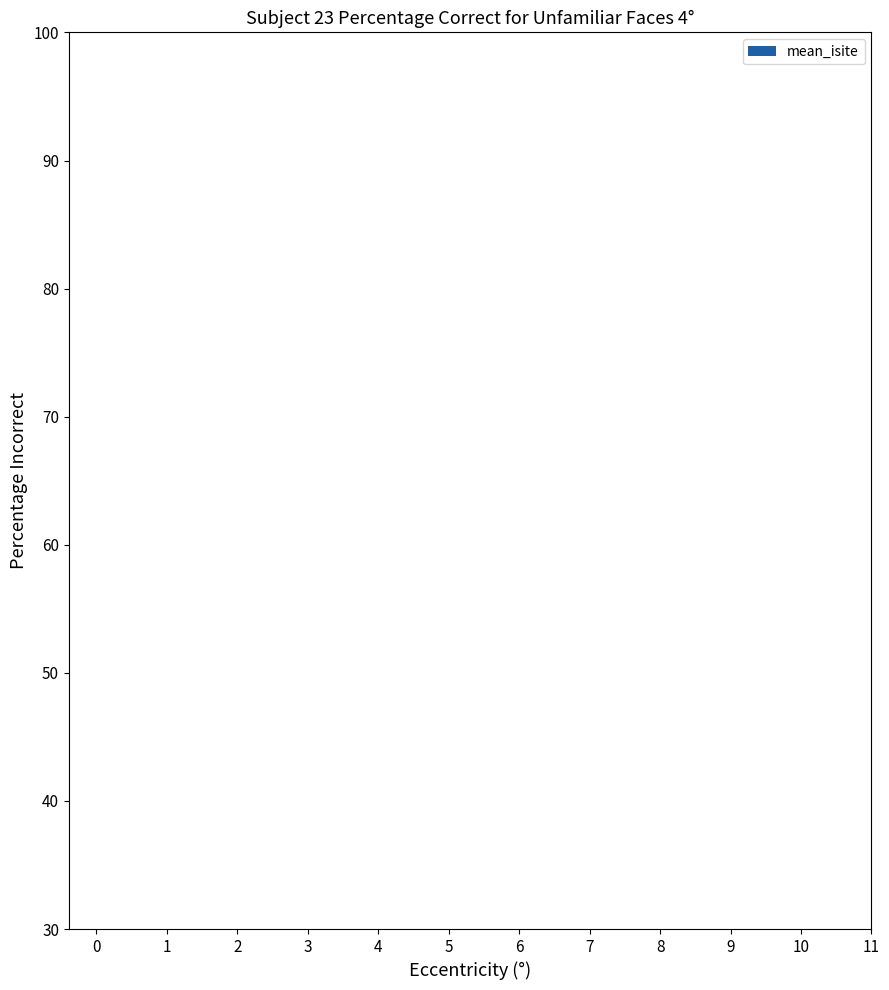

How many bars are there in total?

5